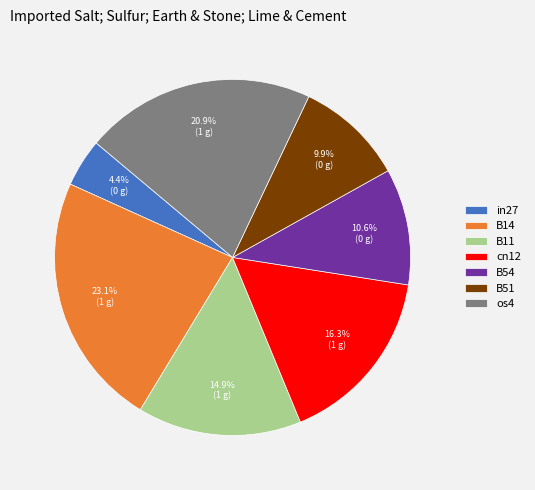

Is the sum of in27 and cn12 greater than half?

No